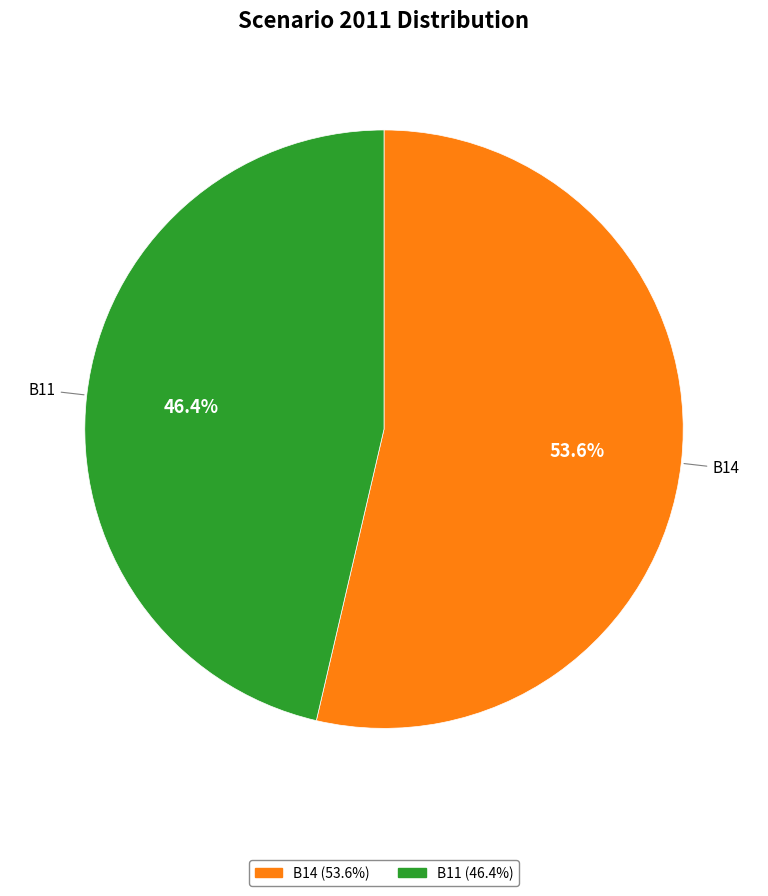

How many segments does this pie chart have?

2